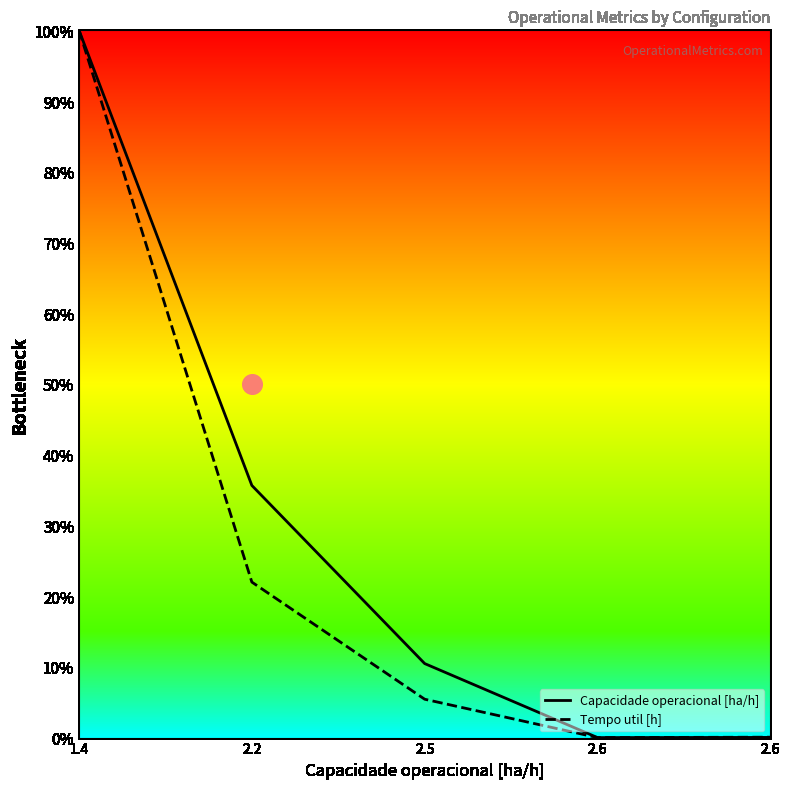

Which series has the widest spread of Y values?

Capacidade operacional [ha/h]